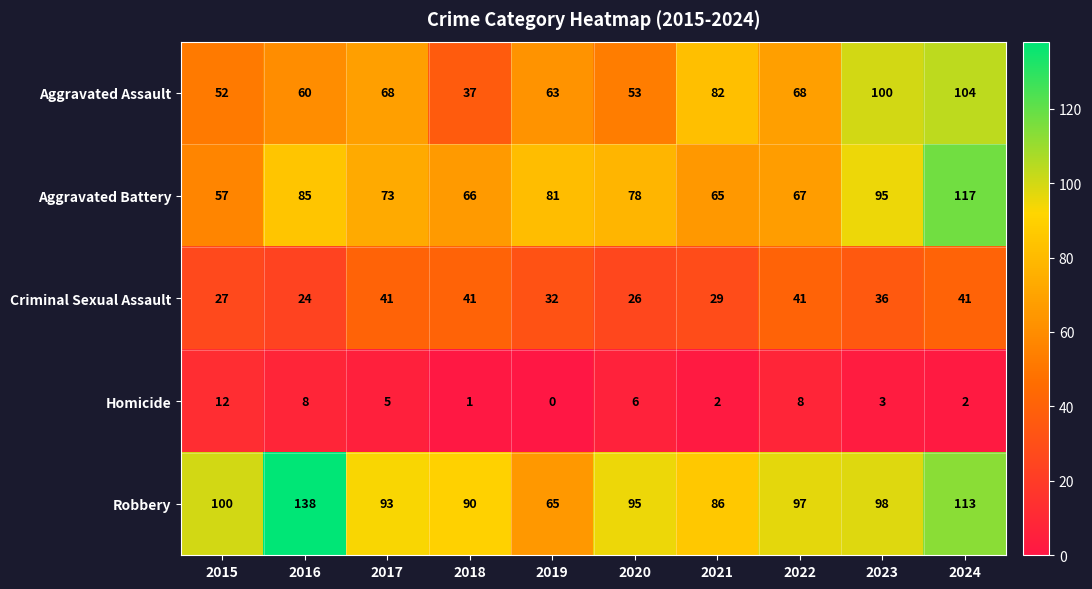

At which category does the chart reach its peak across all series?

2016